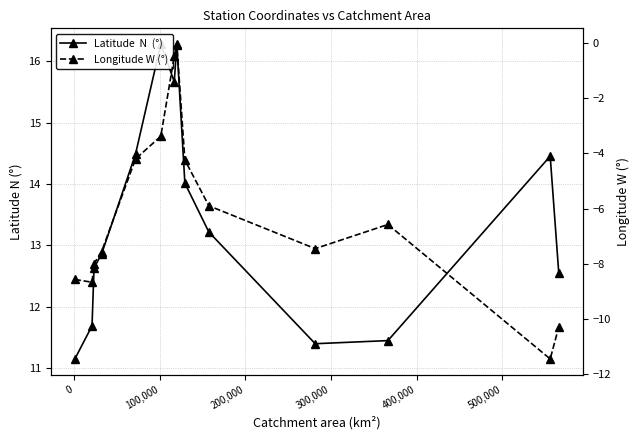

How many lines are shown in the chart?

2